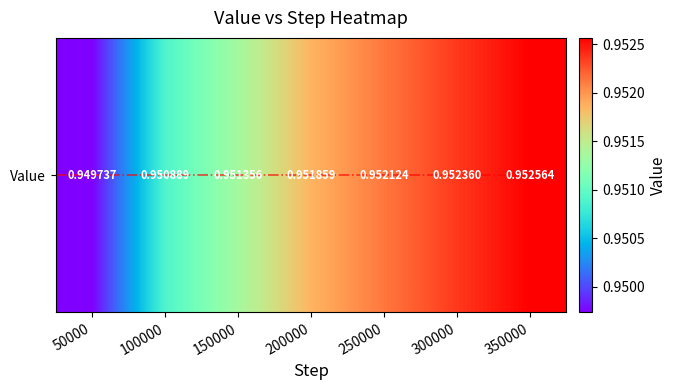

The value at 50000 is 0.4. True or false?

False